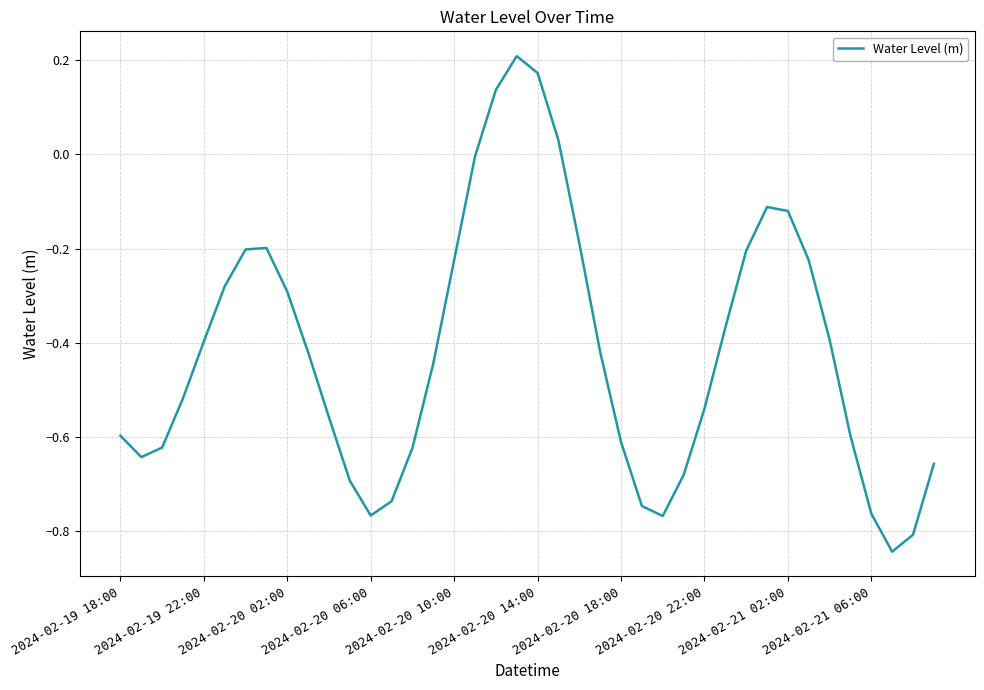

True or false: the data shows -0.7 at 2024-02-19 22:00.

False